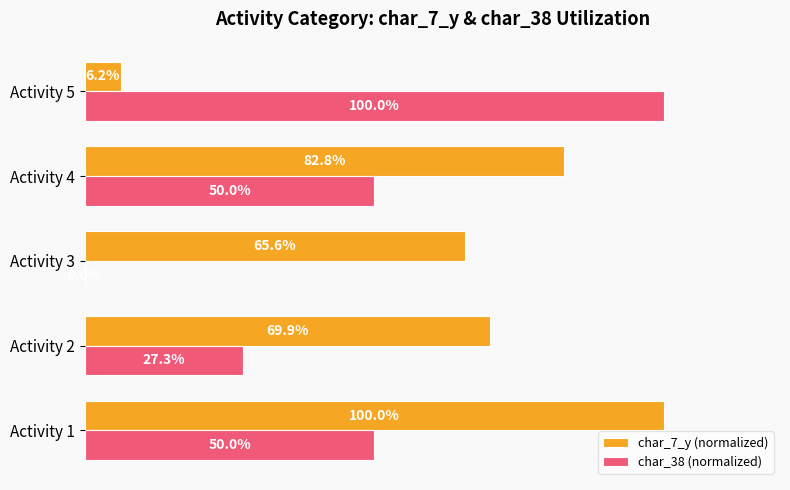

Which category has the highest value in the char_7_y (normalized) series?

Activity 1